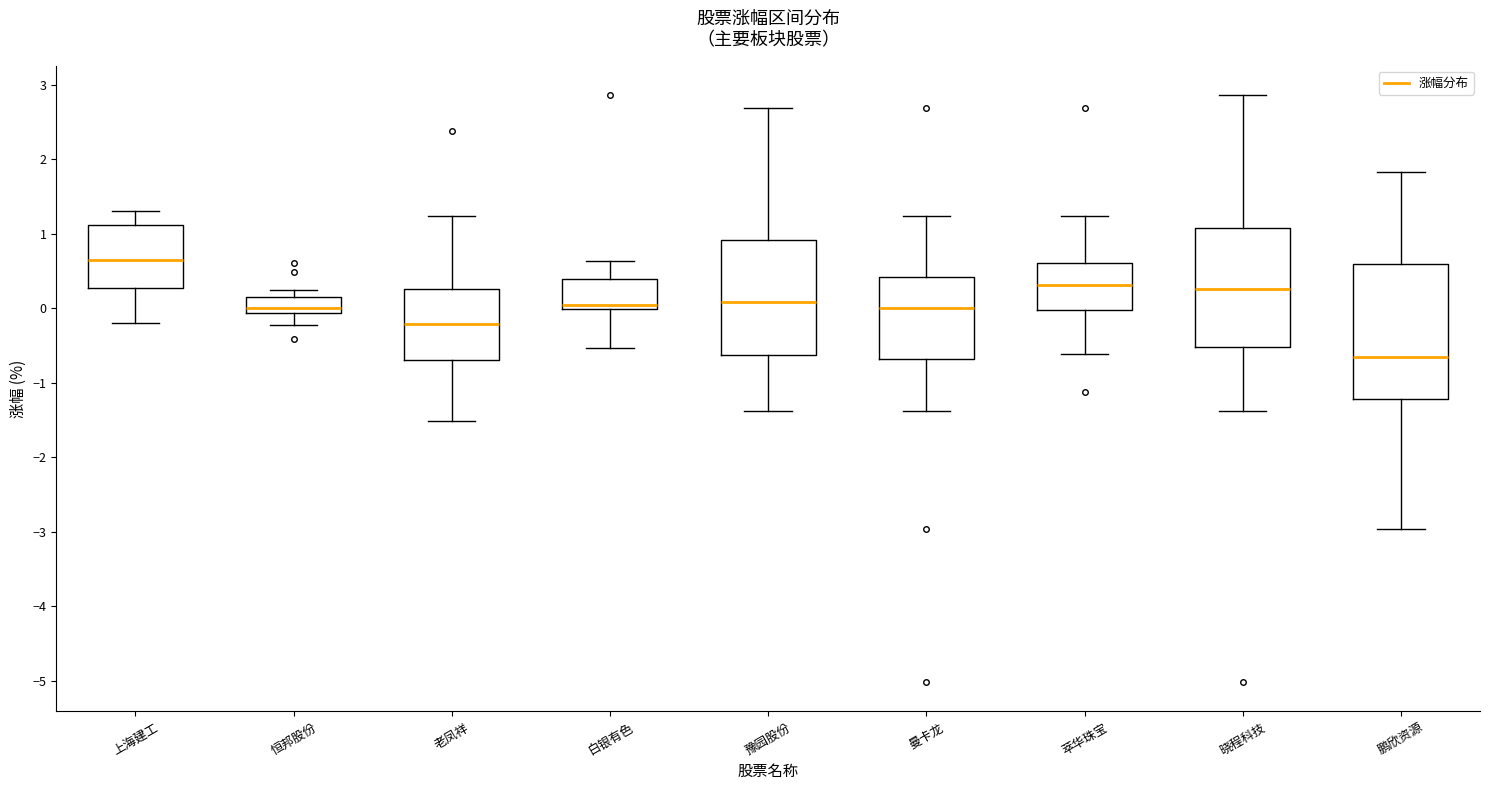

Reading left to right, transcribe this box plot: for each box, give where its median line is, the range the box spans, and where its two whiskers end, as read against the y-axis. The values are not printed on the chart, so give them approximately, as read against the axis.

上海建工: median 0.7, box 0.3 to 1.1, whiskers -0.2 to 1.3
恒邦股份: median 0.0, box -0.1 to 0.1, whiskers -0.2 to 0.2
老凤祥: median -0.2, box -0.7 to 0.3, whiskers -1.5 to 1.2
白银有色: median 0.0 (just above the box's lower edge), box 0.0 to 0.4, whiskers -0.5 to 0.6
豫园股份: median 0.1, box -0.6 to 0.9, whiskers -1.4 to 2.7
曼卡龙: median 0.0, box -0.7 to 0.4, whiskers -1.4 to 1.2
萃华珠宝: median 0.3, box 0.0 to 0.6, whiskers -0.6 to 1.2
晓程科技: median 0.3, box -0.5 to 1.1, whiskers -1.4 to 2.9
鹏欣资源: median -0.6, box -1.2 to 0.6, whiskers -3.0 to 1.8